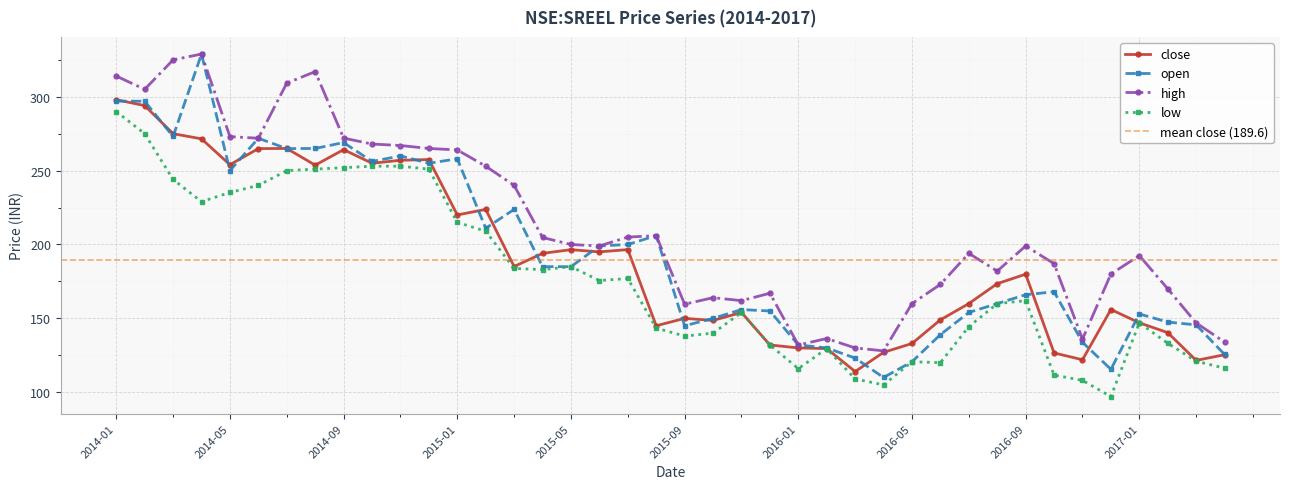

The close series shows 459.1 at 2014-03. True or false?

False